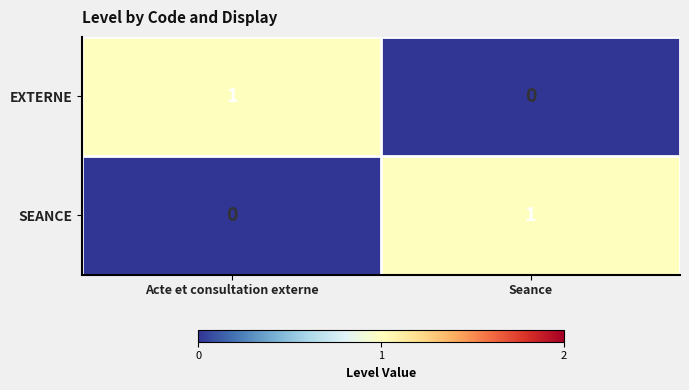

The SEANCE series shows 0 at Acte et consultation externe. True or false?

True